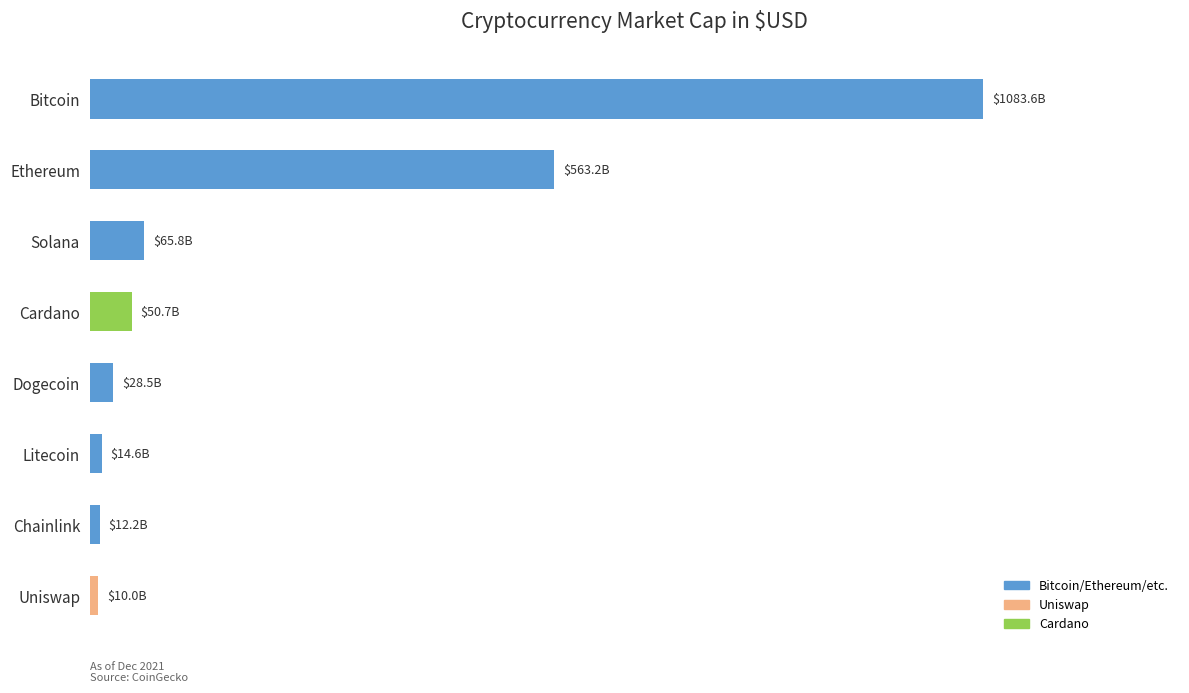

Are the bars horizontal?

Yes